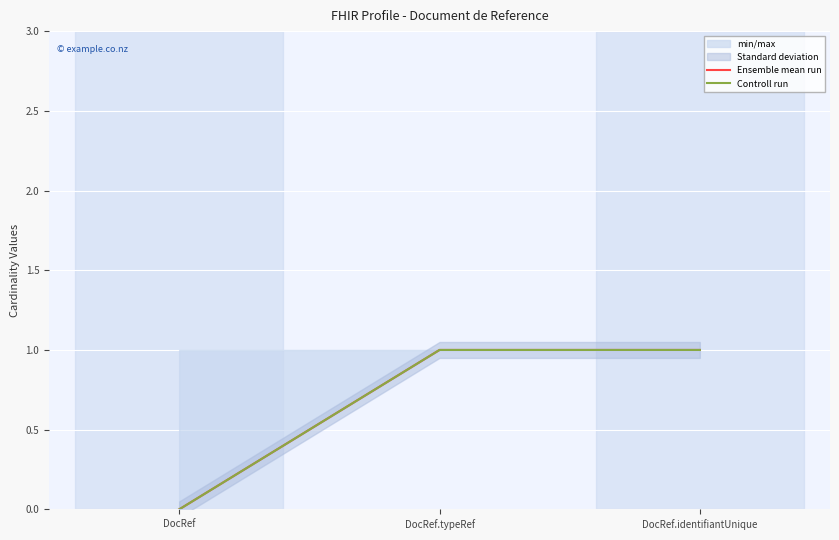

What is the sum of the Controll run values at DocRef.identifiantUnique and DocRef?

1